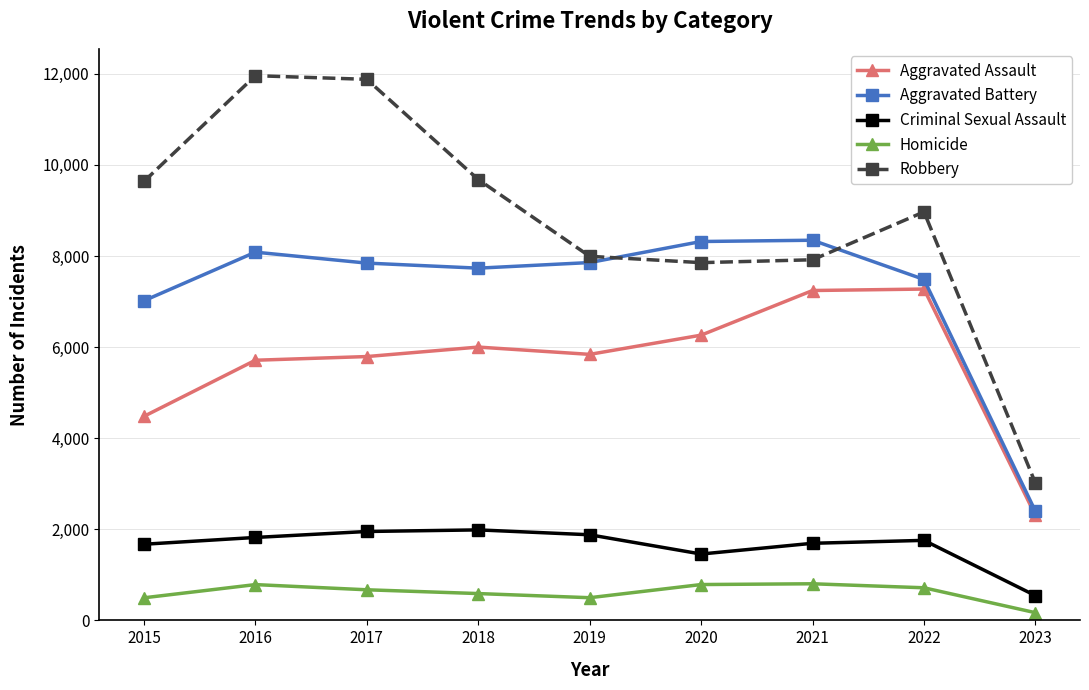

Where does the Robbery series first go above 8969?

2015